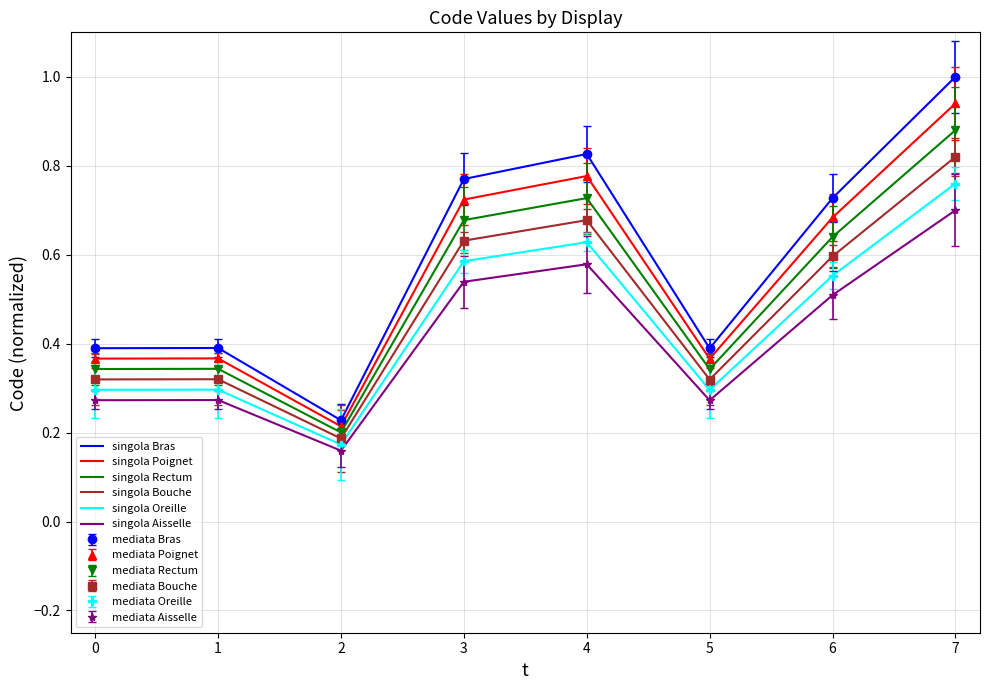

At how many categories does at least one series exceed 0?

8